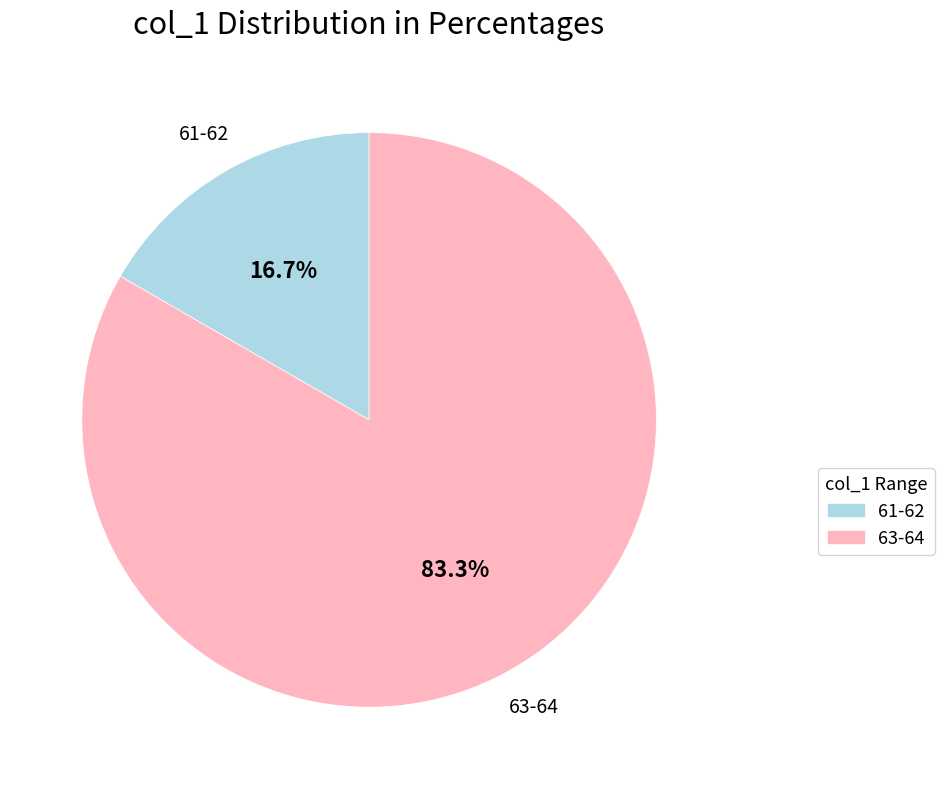

To the nearest percent, what is the difference between the largest and smallest slice percentages?

67%